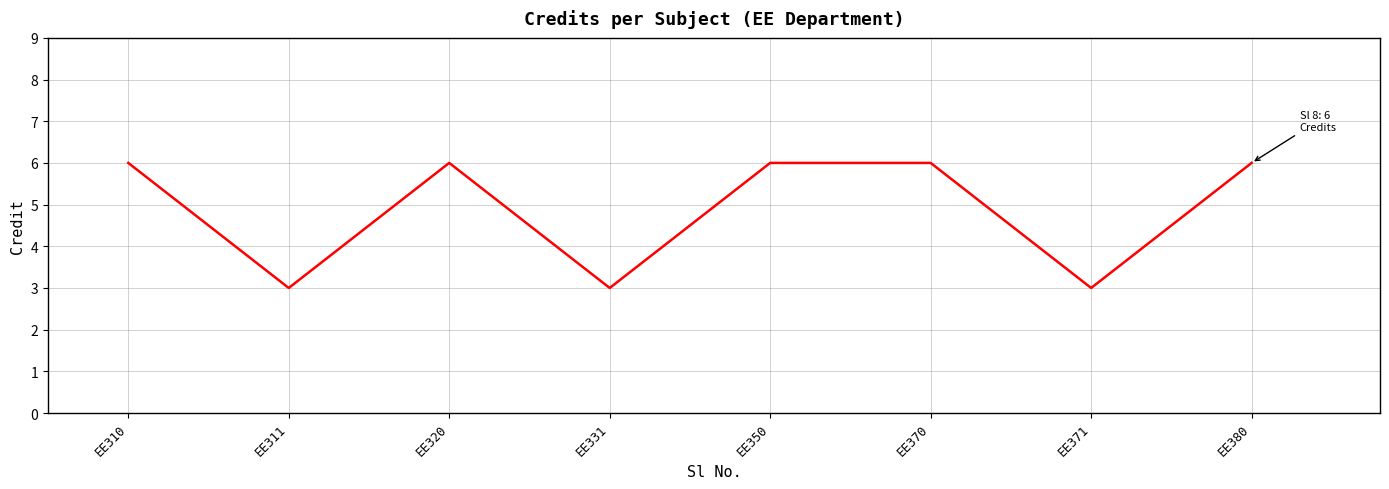

True or false: the data shows 2 at EE311.

False